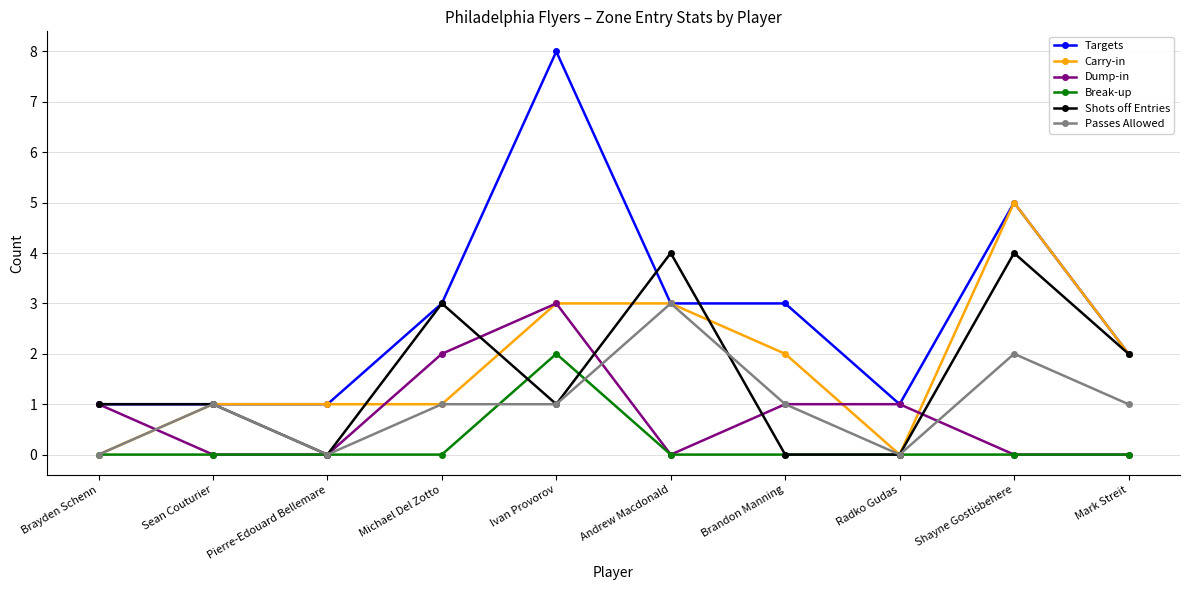

What is the maximum value for Targets?

8